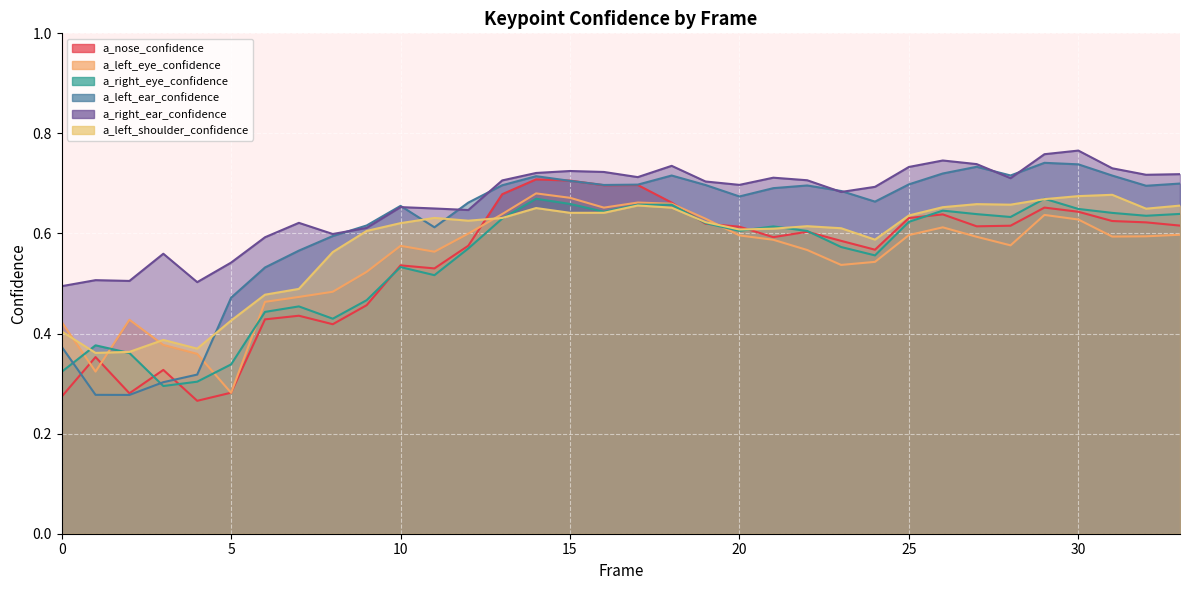

In a_left_ear_confidence, how many points are lower than both neighbors (excluding endpoints)?

7